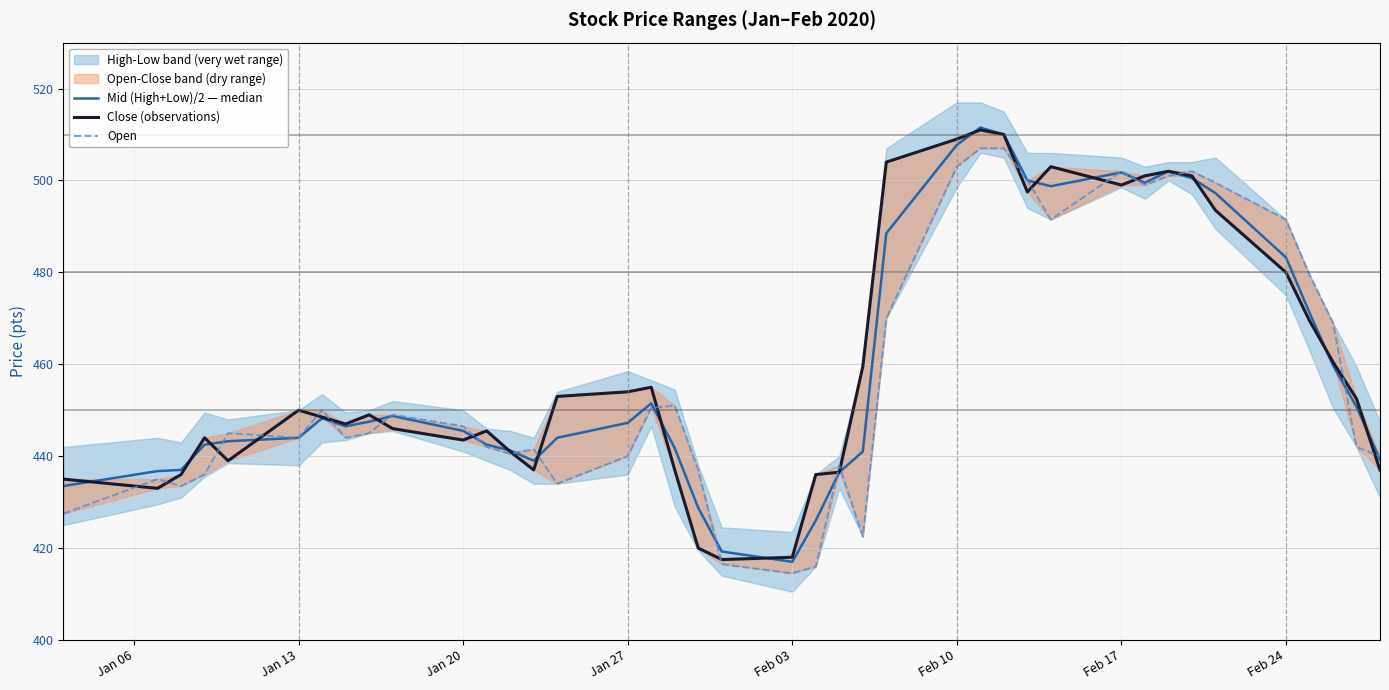

True or false: Mid (High+Low)/2 — median and Open intersect in this chart.

True